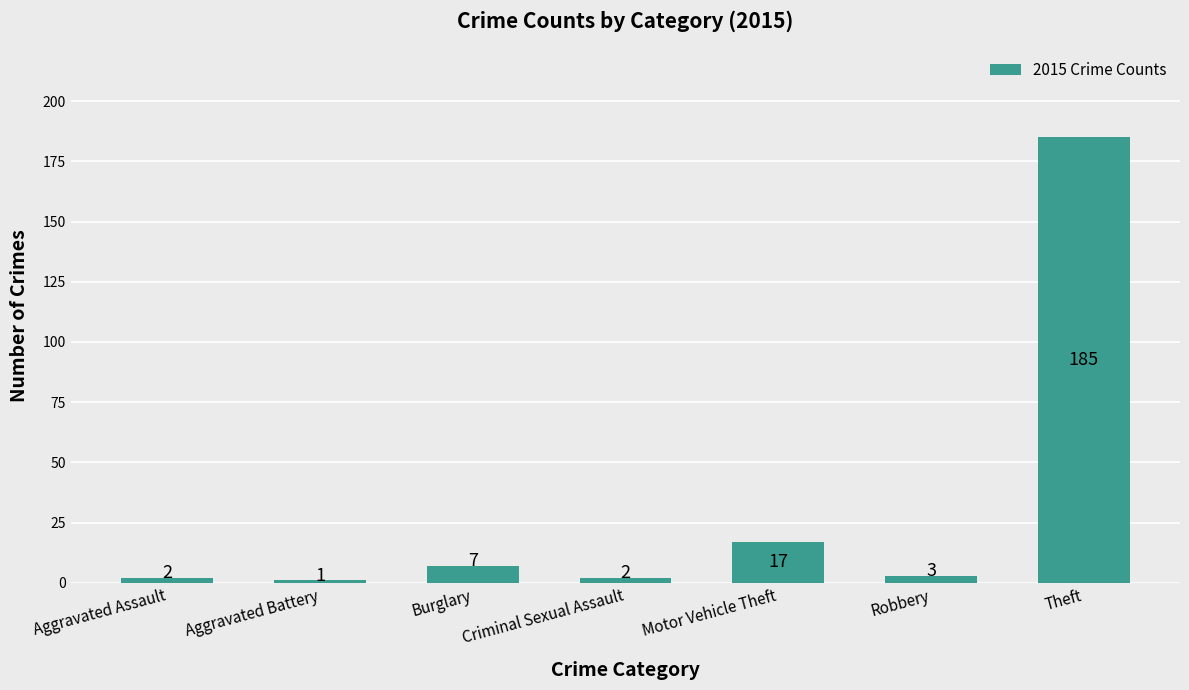

How many data points are less than 3?

3